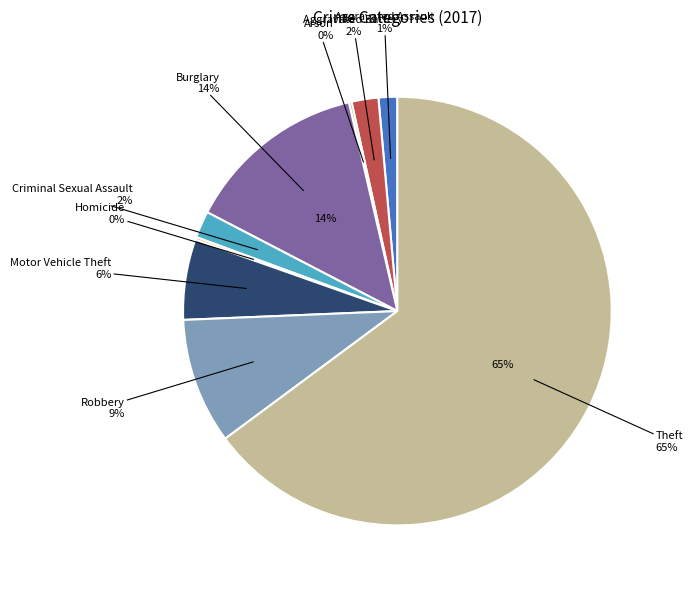

The Arson slice represents 7% of the pie. True or false?

False